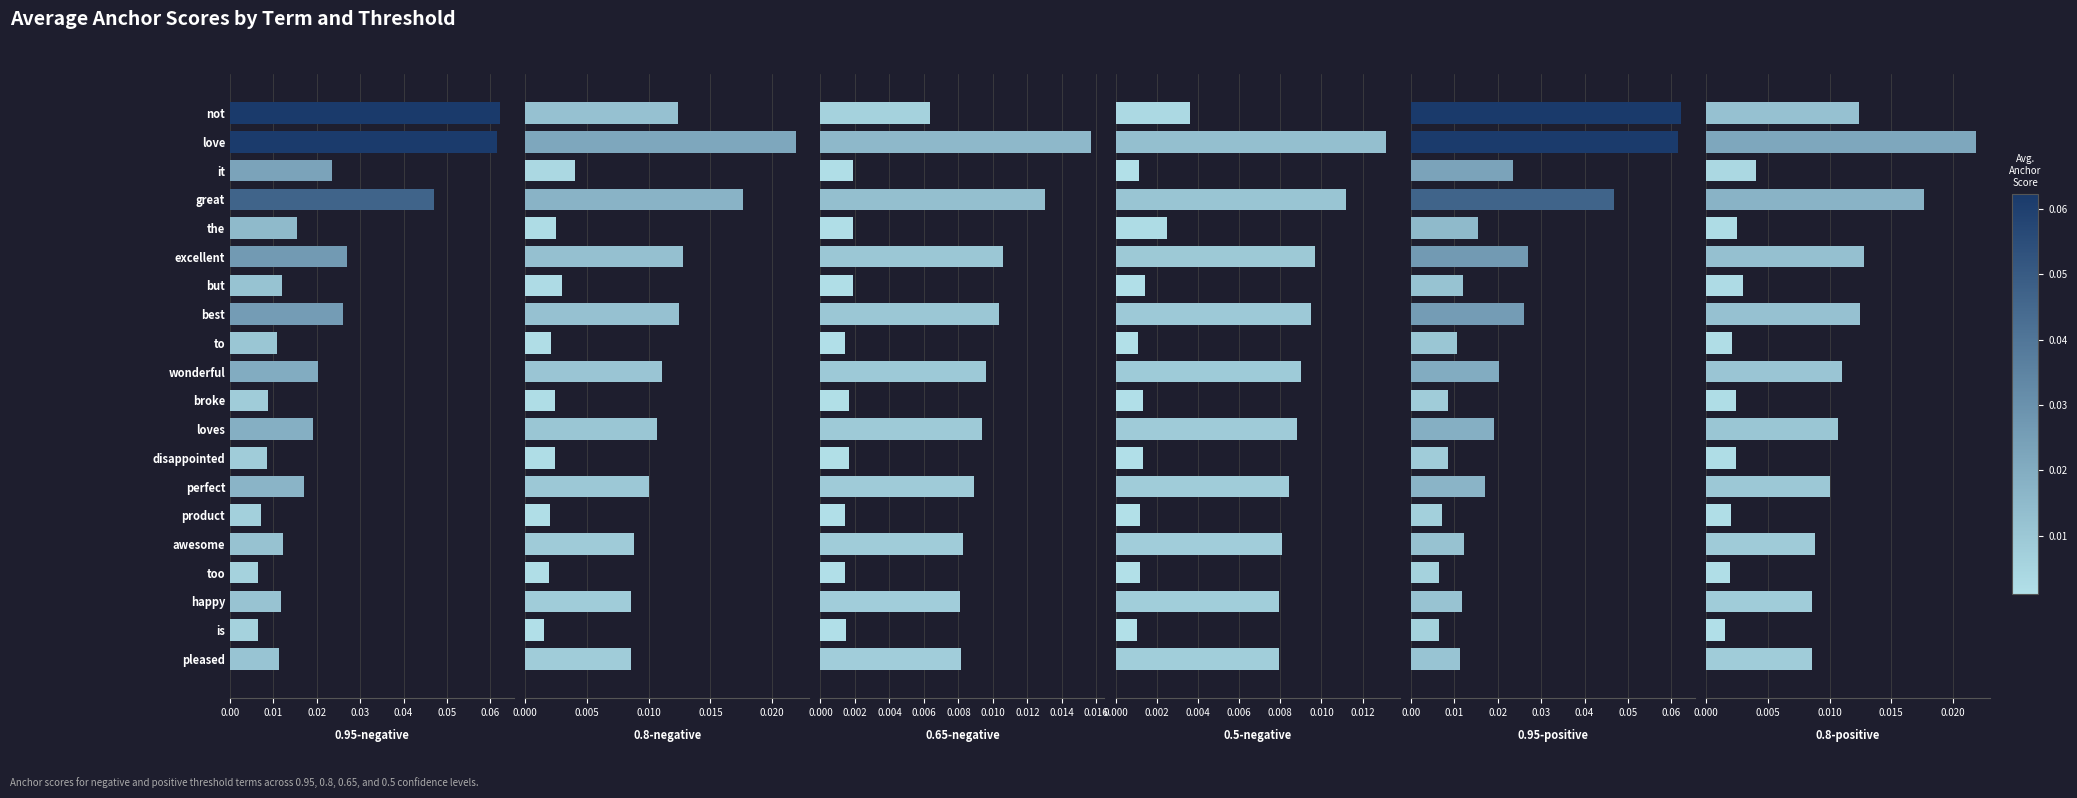

How many series are shown in this chart?

6